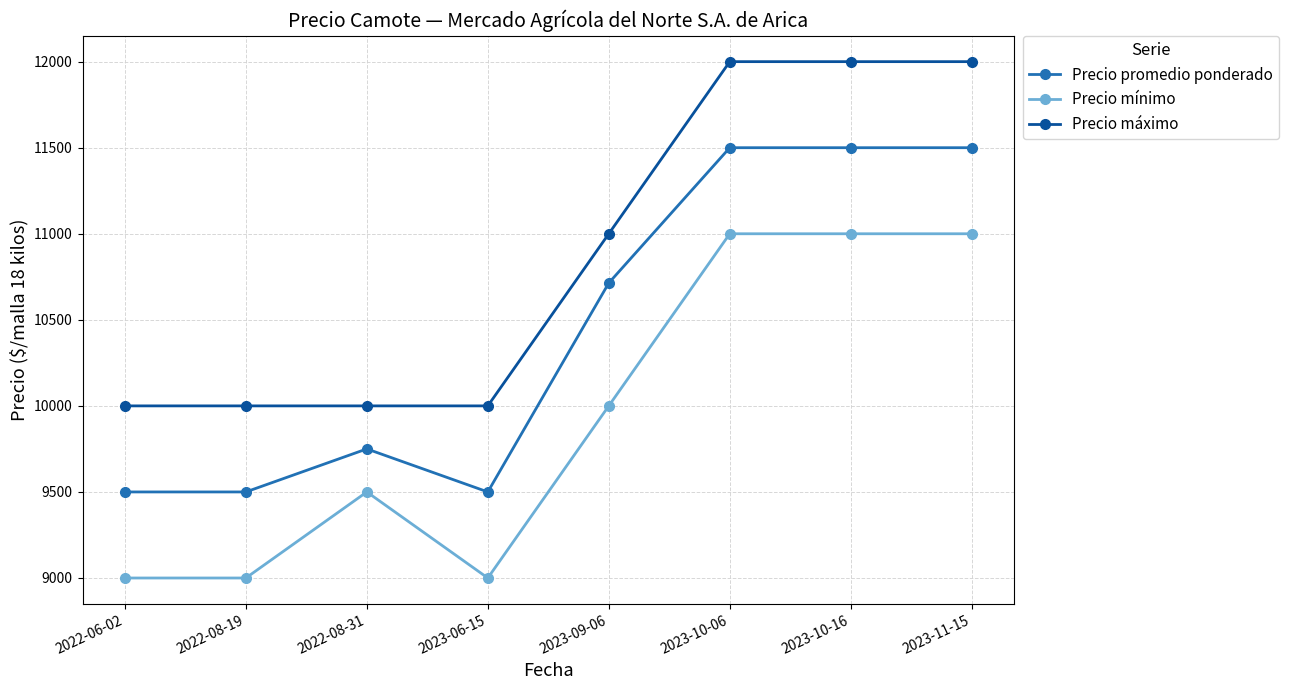

Which series has the largest total across all categories?

Precio máximo